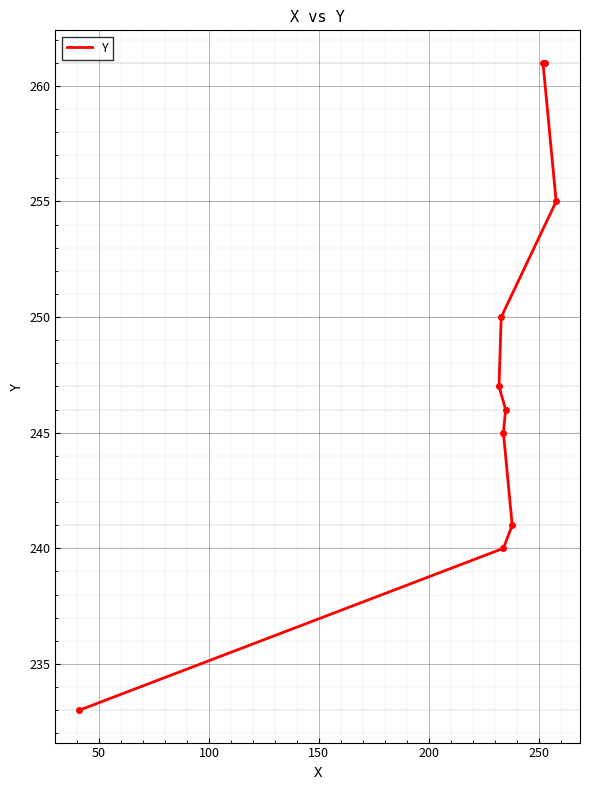

Reading left to right, transcribe all the data shown in this chart.

233	240	241	245	246	247	250	255	261	261